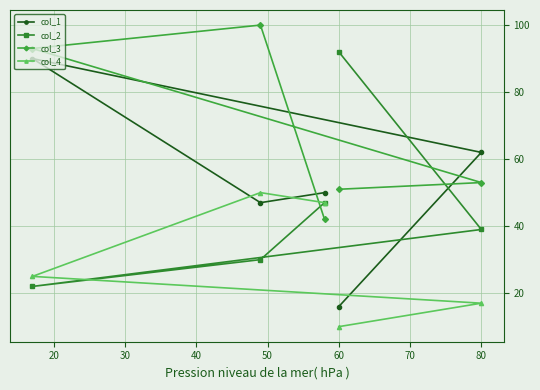

What is the sum of all col_3 values?

339